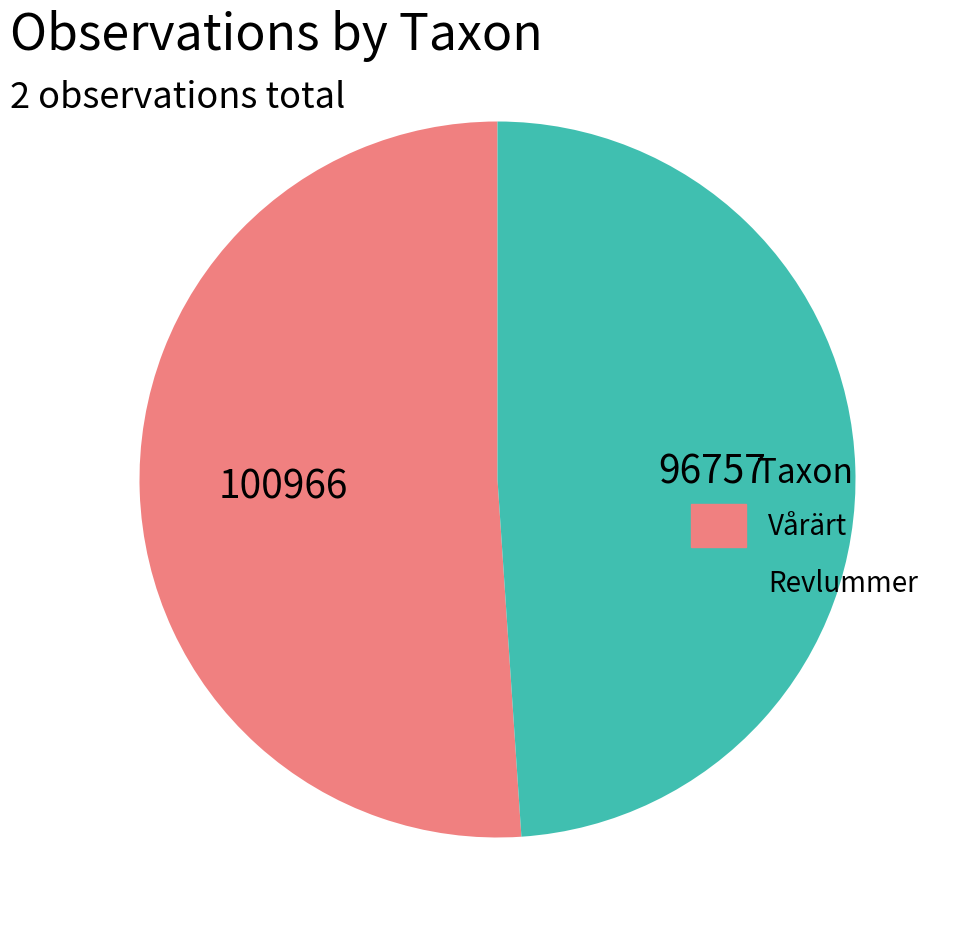

Is it true that Vårärt is 51% of the pie?

True